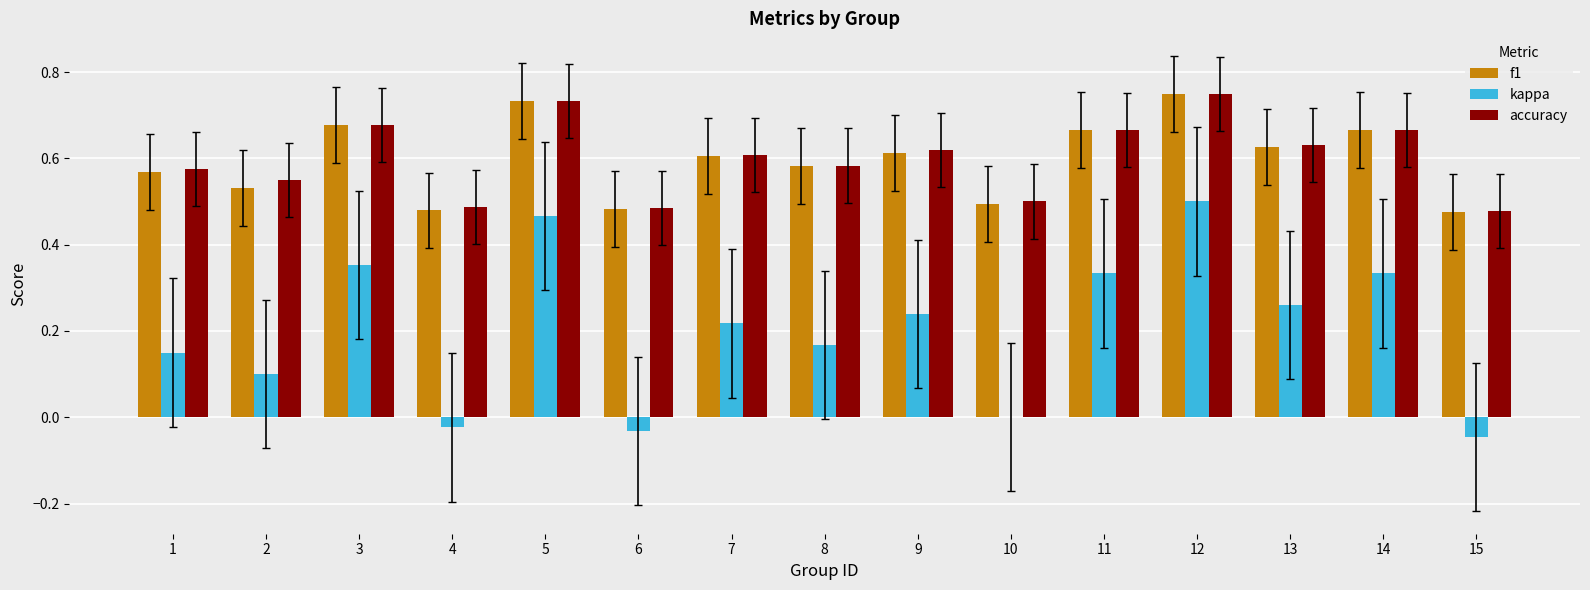

Which series has the widest spread of values?

kappa